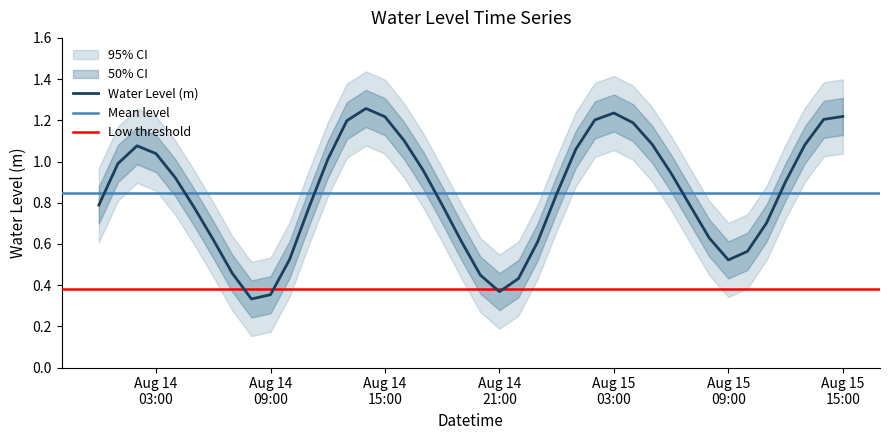

What is the difference between the second highest and minimum values?

0.9